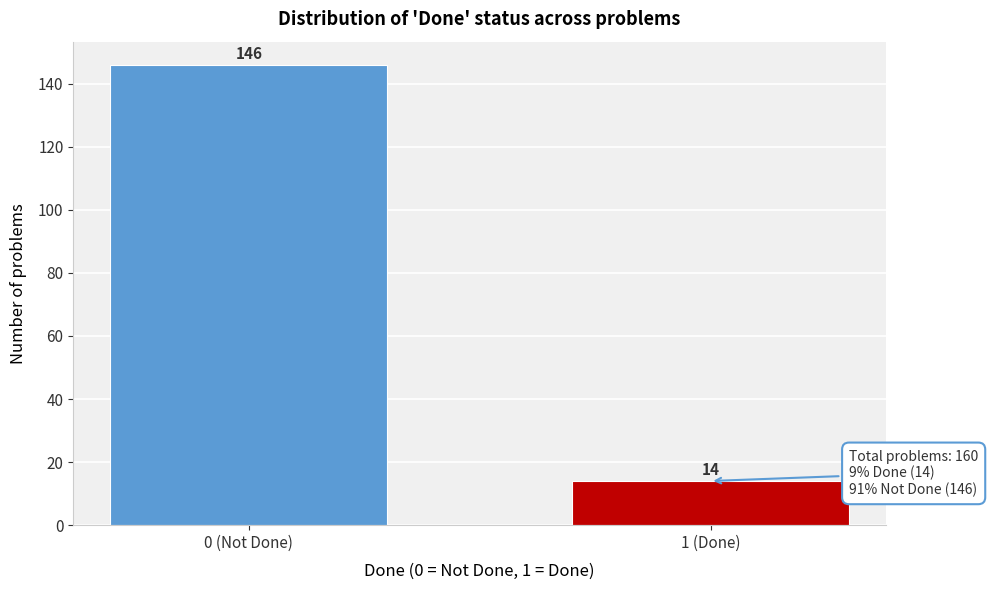

Reading left to right, what are all the values shown in this chart?

146	14